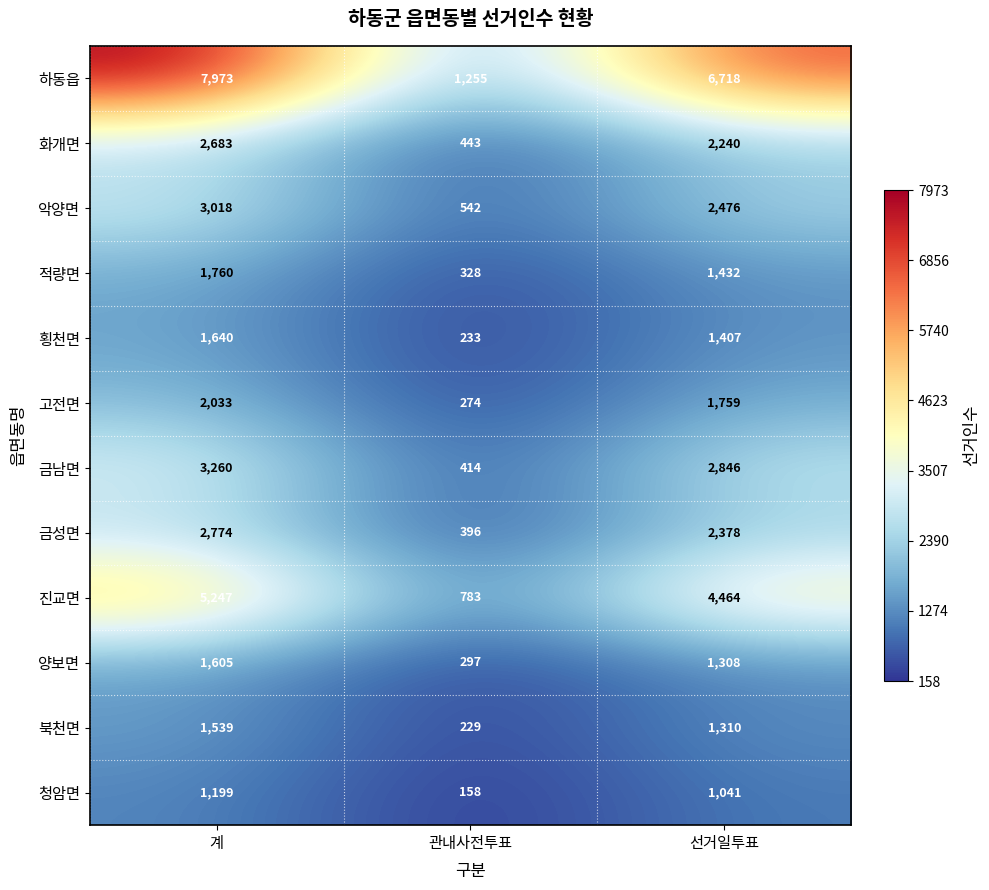

Where is 북천면 nearest to the value 884?

선거일투표